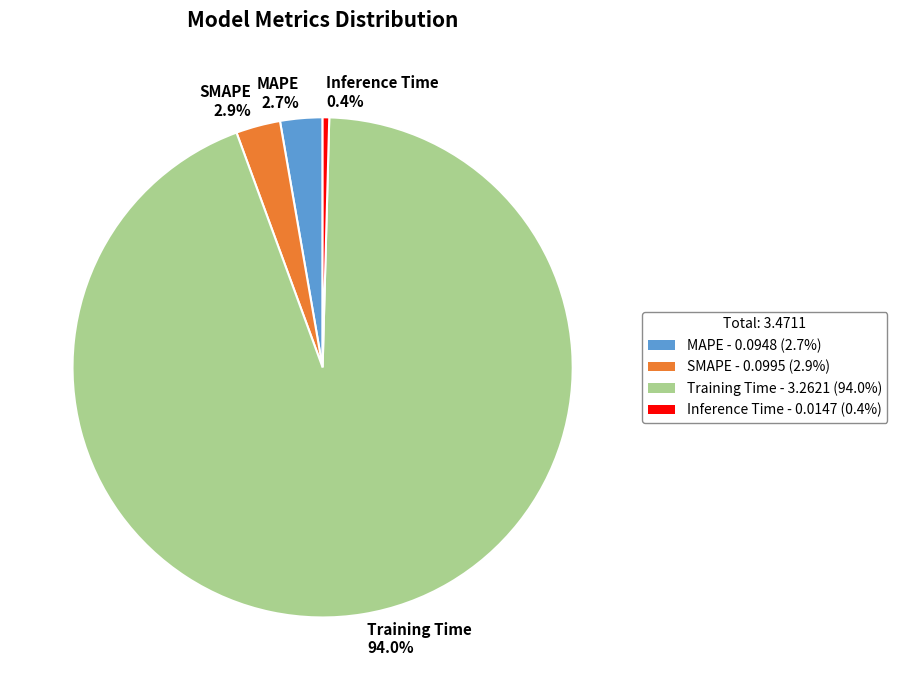

True or false: Training Time accounts for 99% of the total.

False